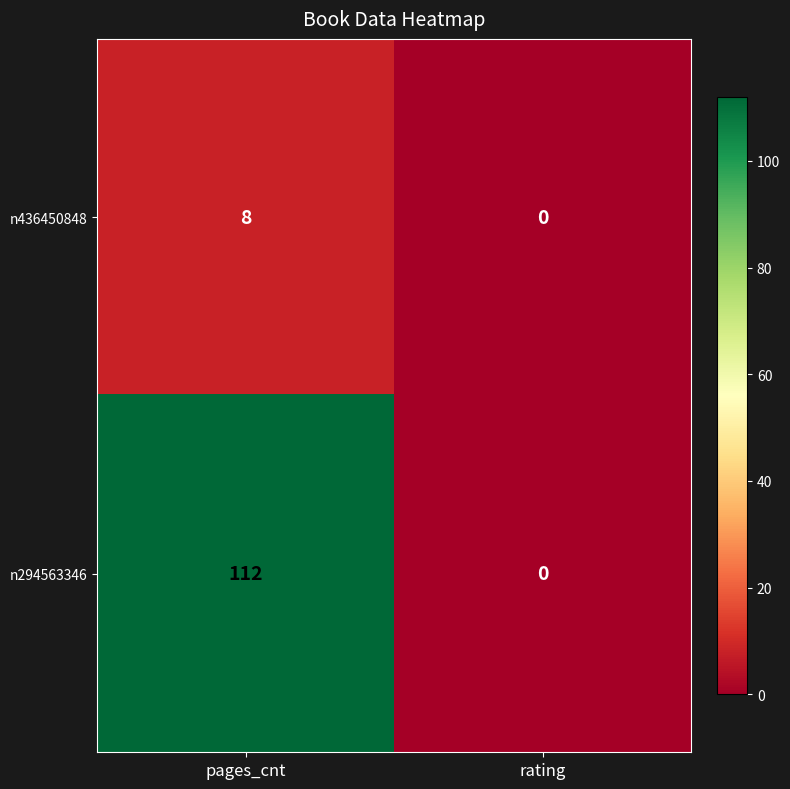

What is the sum of the n436450848 values at rating and pages_cnt?

8